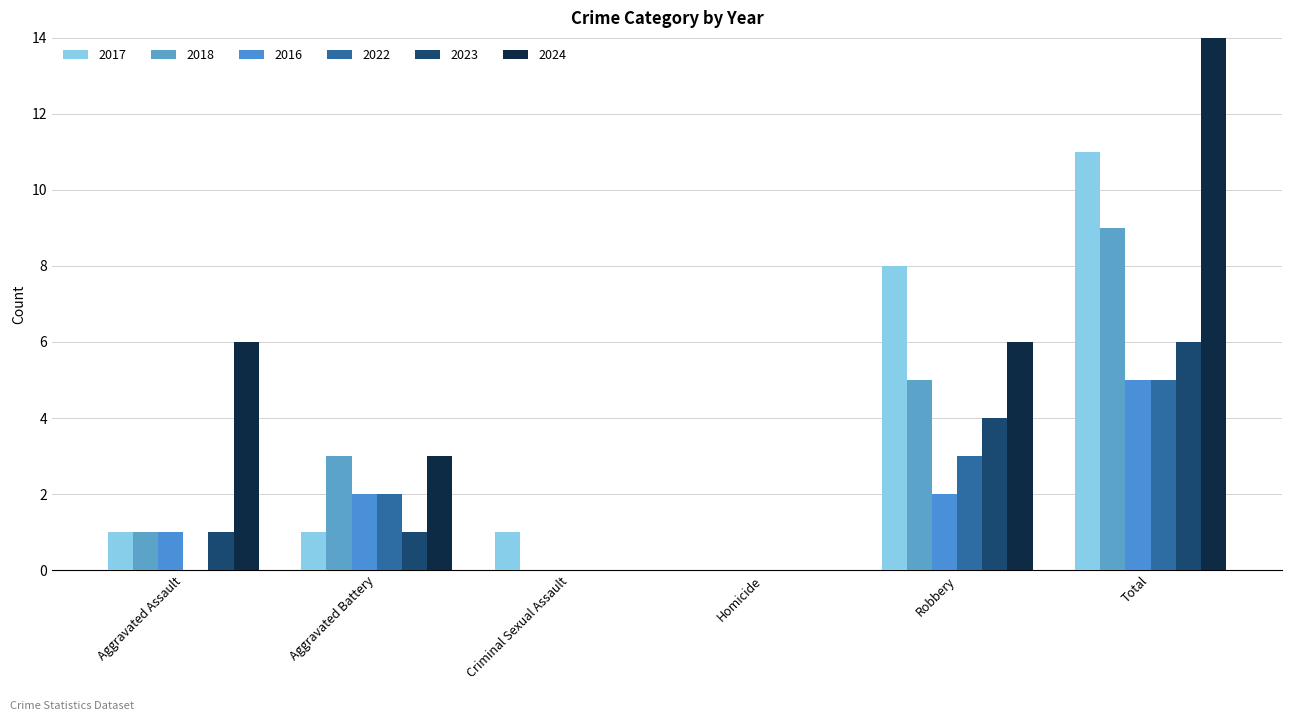

What is the spread (max minus min) of values at Aggravated Battery?

2